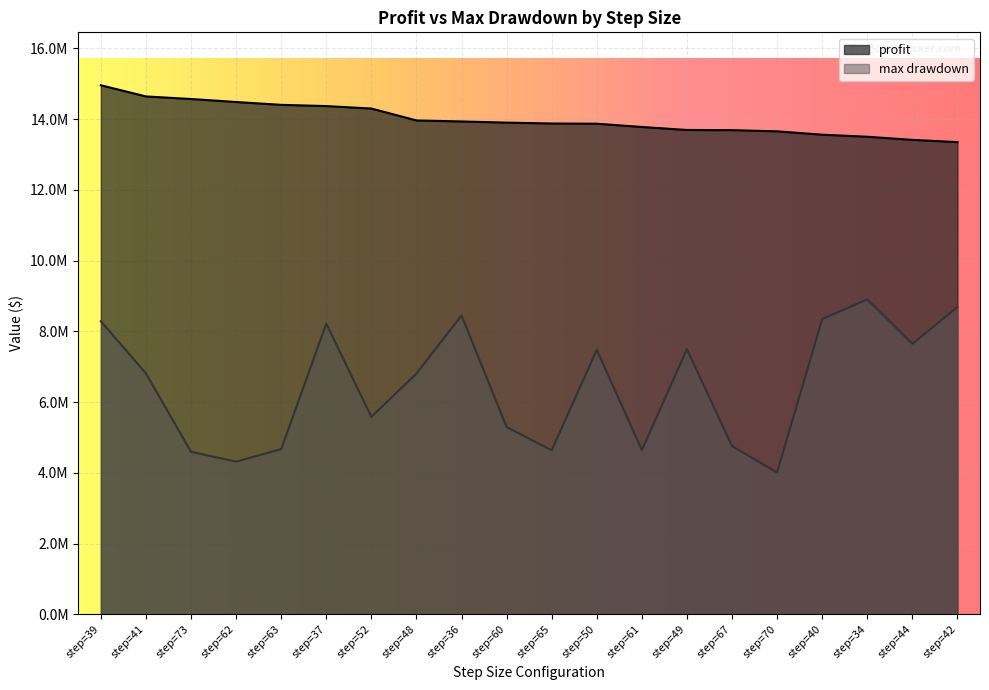

What is the spread (max minus min) of values at step=42?

4662620.0